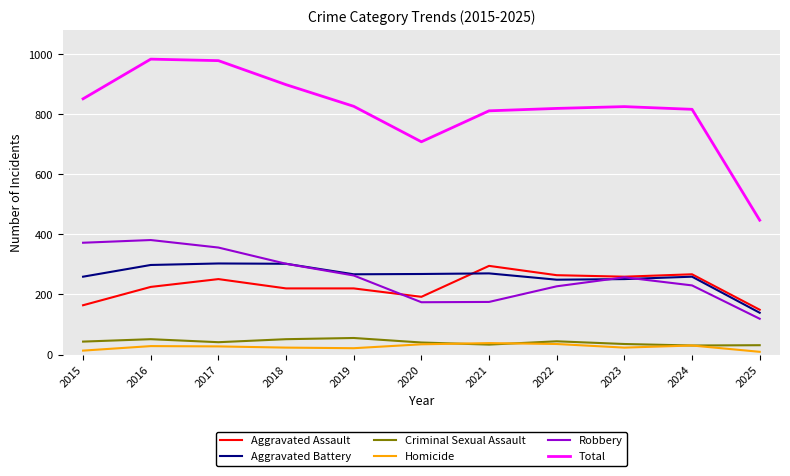

How many lines are shown in the chart?

6